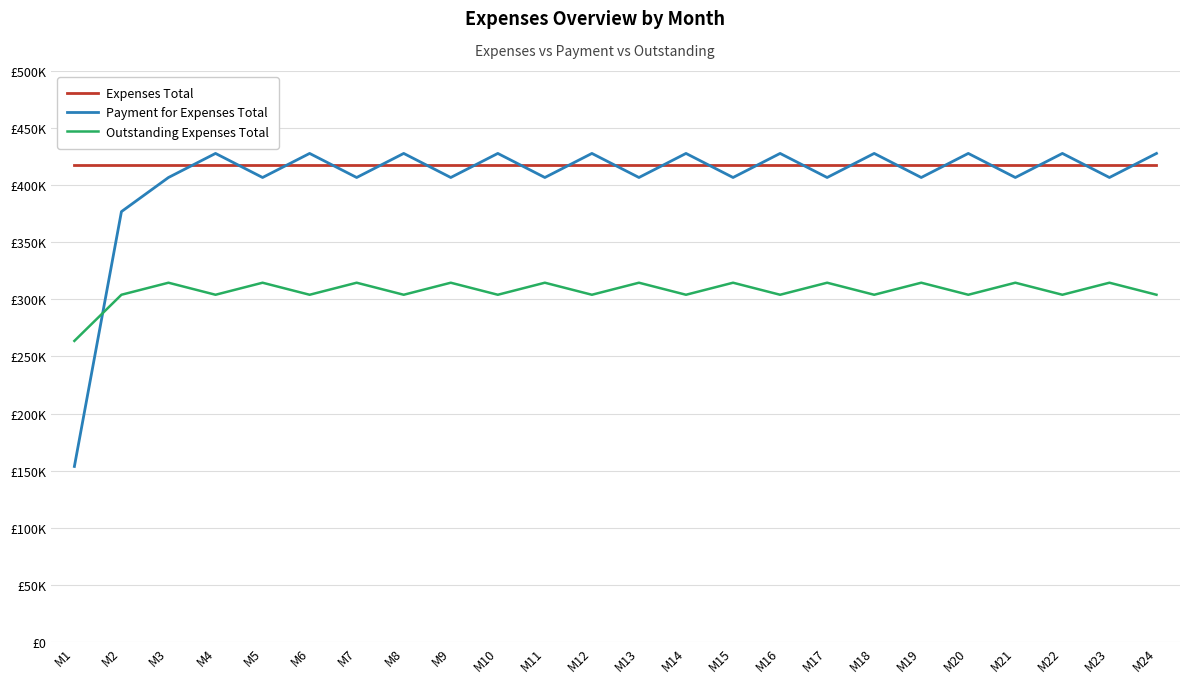

What is the maximum value shown in the chart?

427807